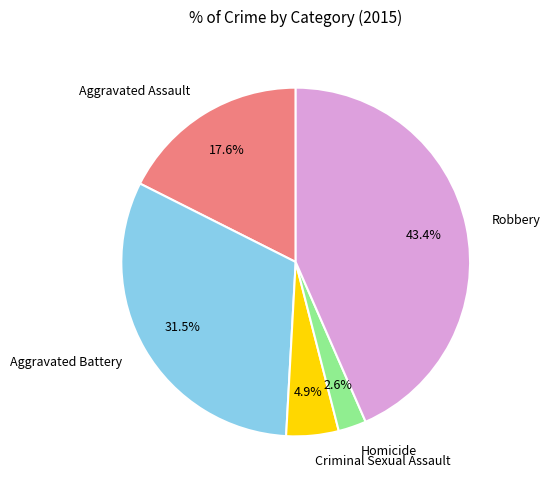

Does Criminal Sexual Assault represent more than half of the total?

No